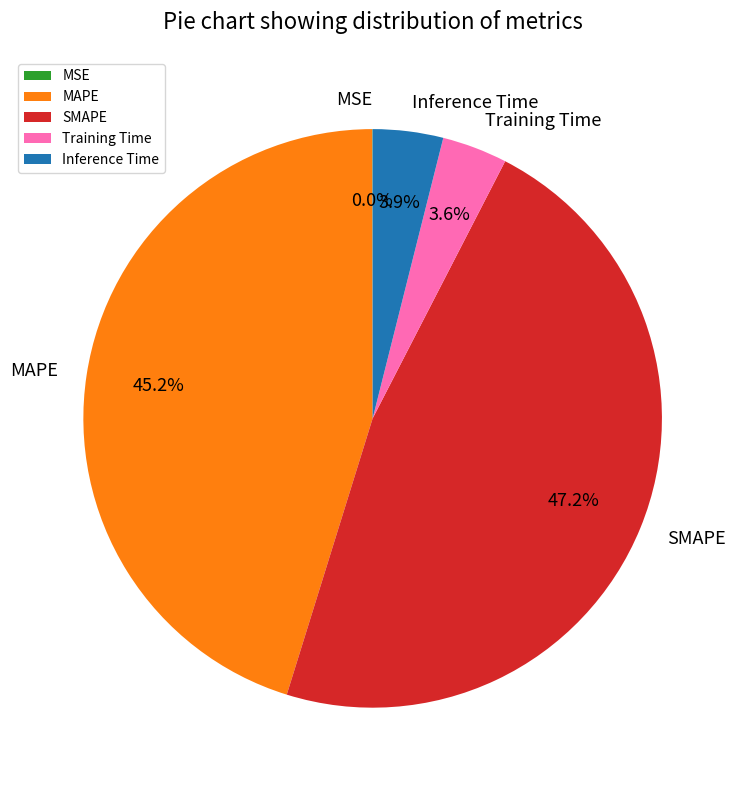

To the nearest percent, what is the difference between the Inference Time and MAPE slice percentages?

41%